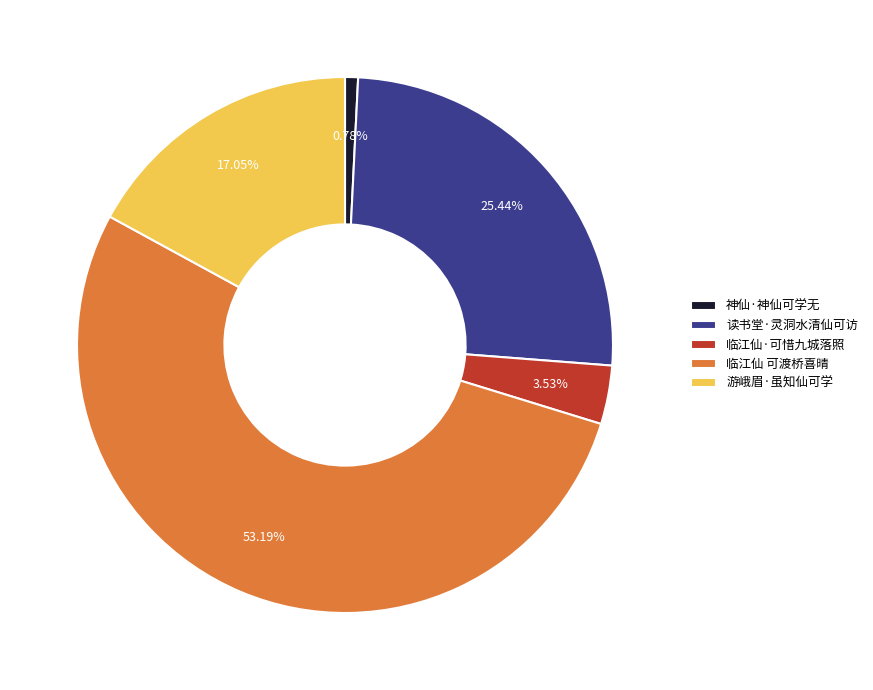

Between 临江仙 可渡桥喜晴 and 游峨眉·虽知仙可学, which is larger?

临江仙 可渡桥喜晴